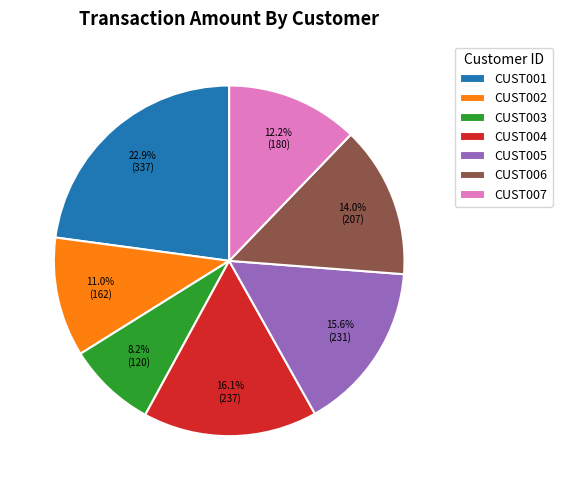

Do CUST002 and CUST001 together represent more than half of the pie?

No